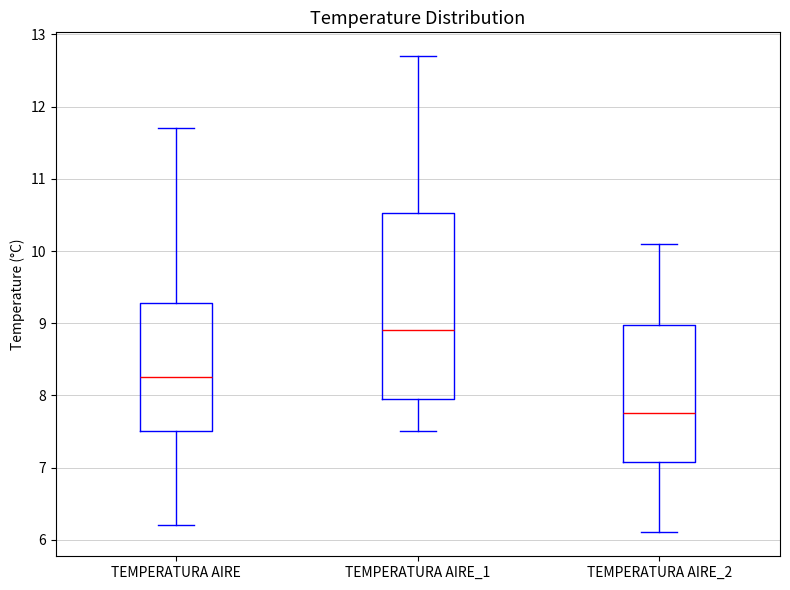

Which box has the lowest median line?

TEMPERATURA AIRE_2